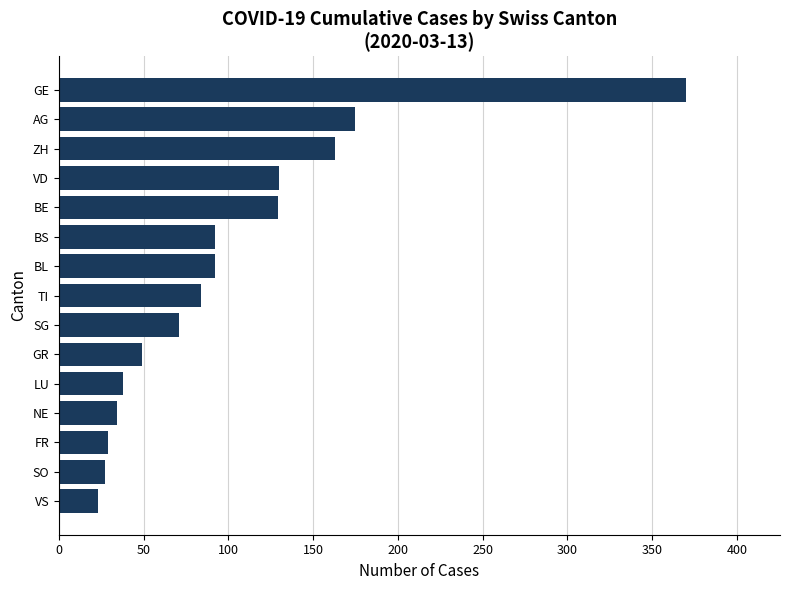

At which label is the value closest to 196?

AG